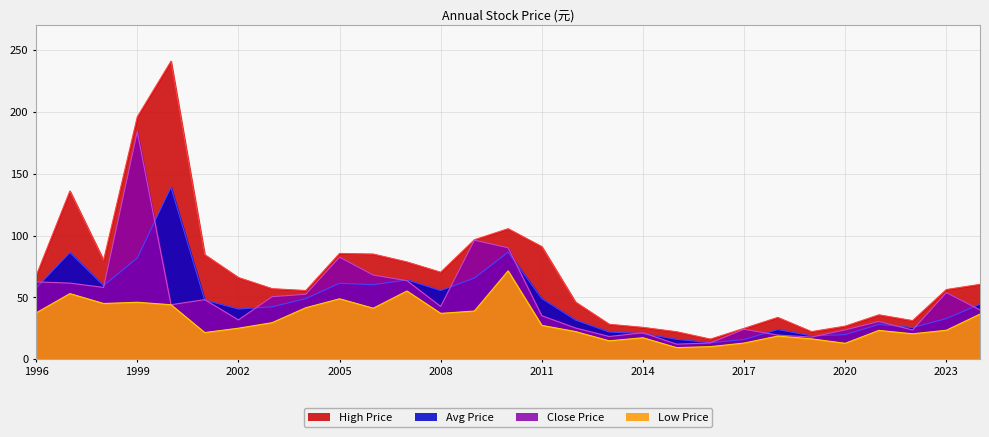

How many categories are shown in the chart?

29